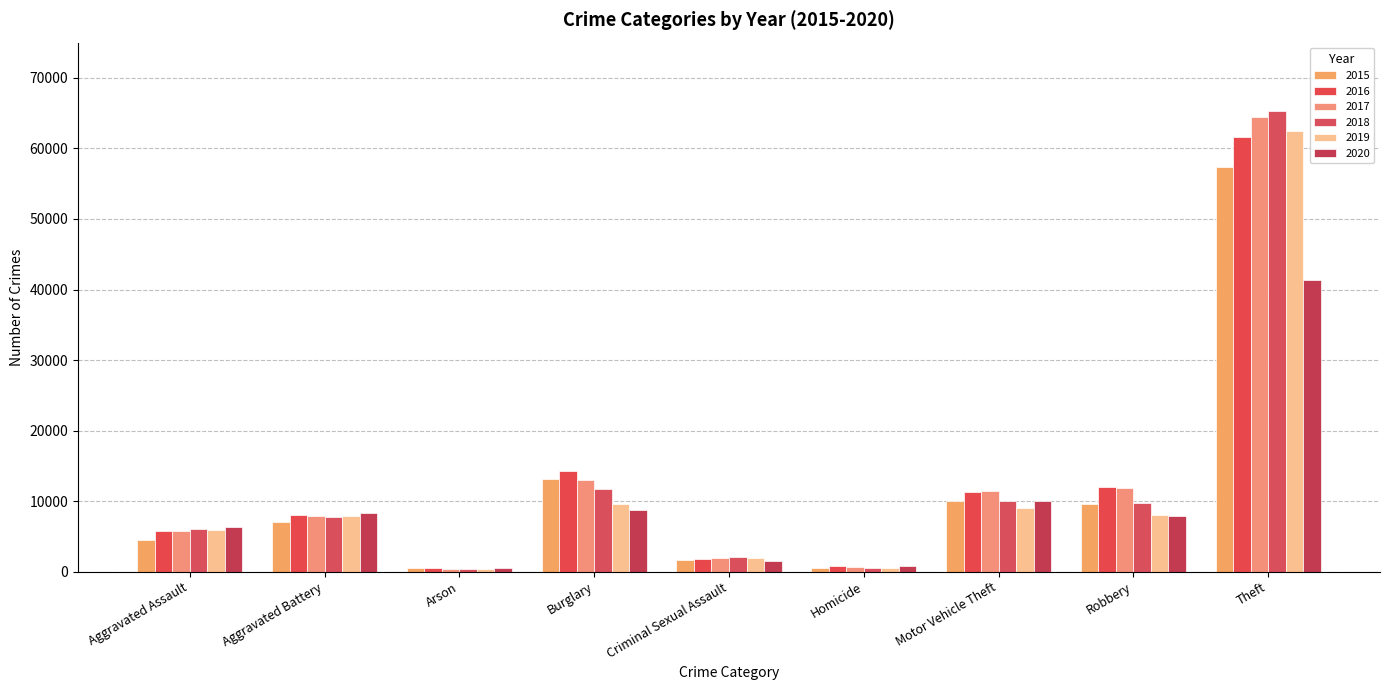

Is the value of 2015 at Robbery greater than the value of 2017 at Robbery?

No